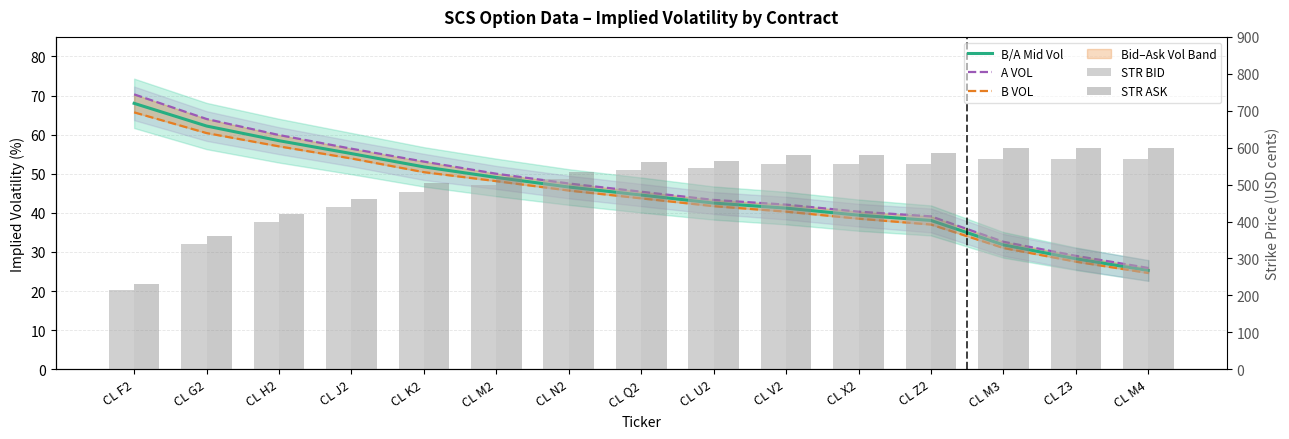

What is the sum of all STR ASK values?

7700.0